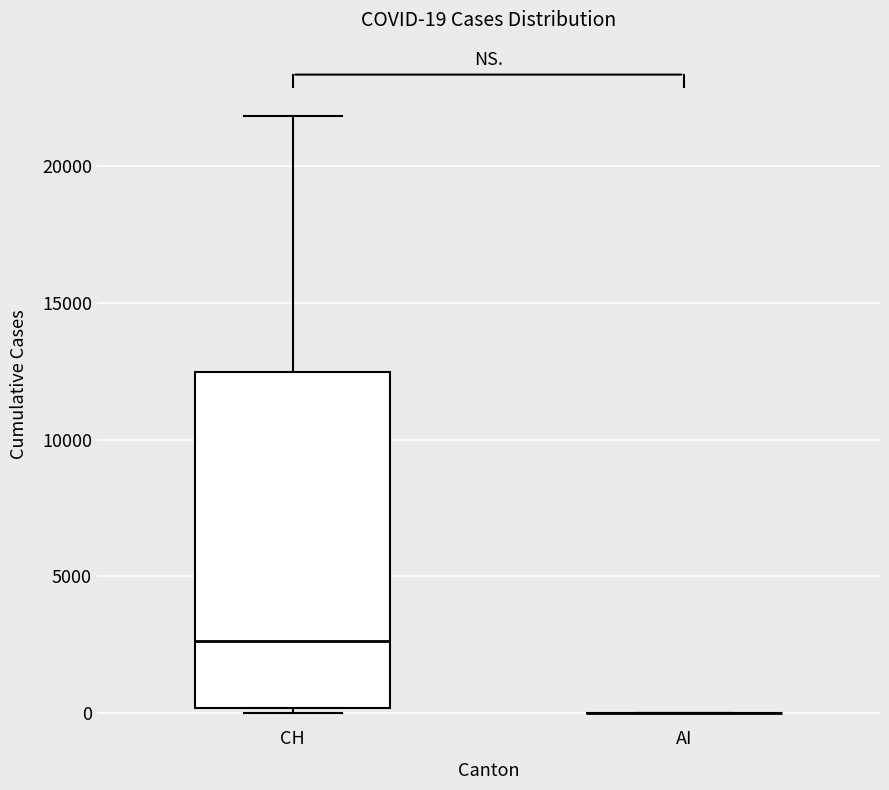

Which box is the tallest, from its lower edge to its upper edge?

CH